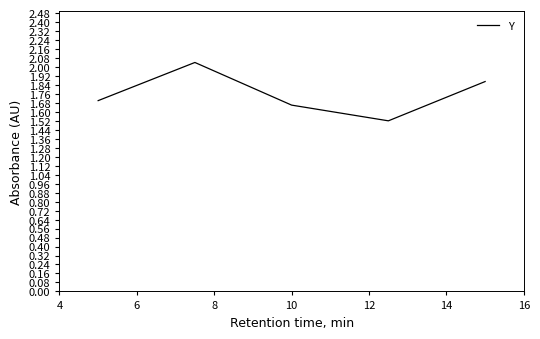

What is the smallest value displayed?

1.5